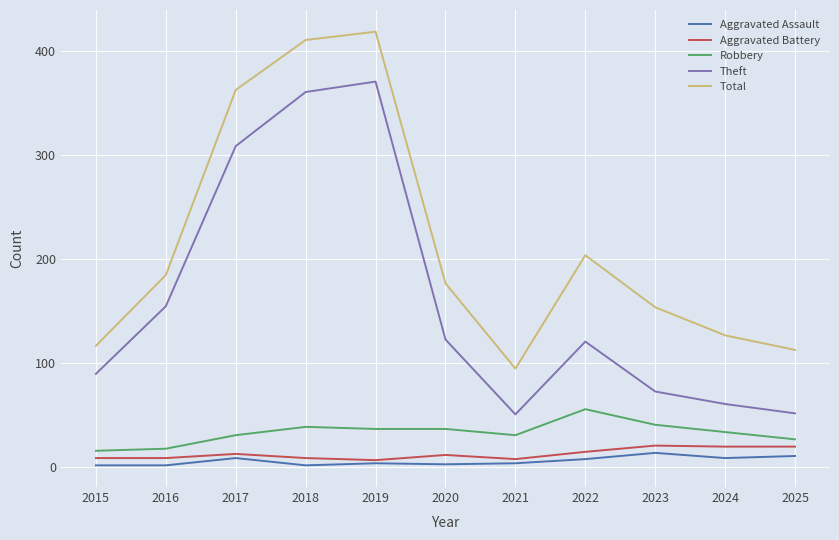

True or false: Robbery has a value of 56 at 2022.

True